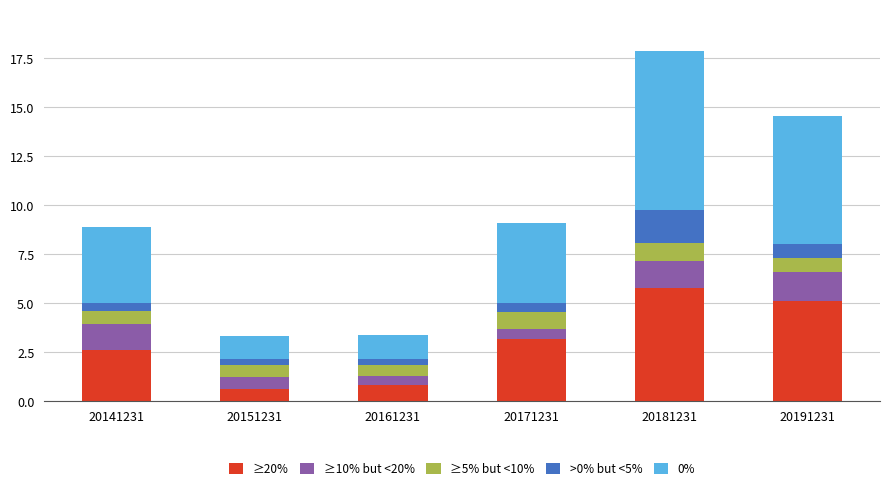

What are all the series names shown in the legend?

≥20%, ≥10% but <20%, ≥5% but <10%, >0% but <5%, 0%